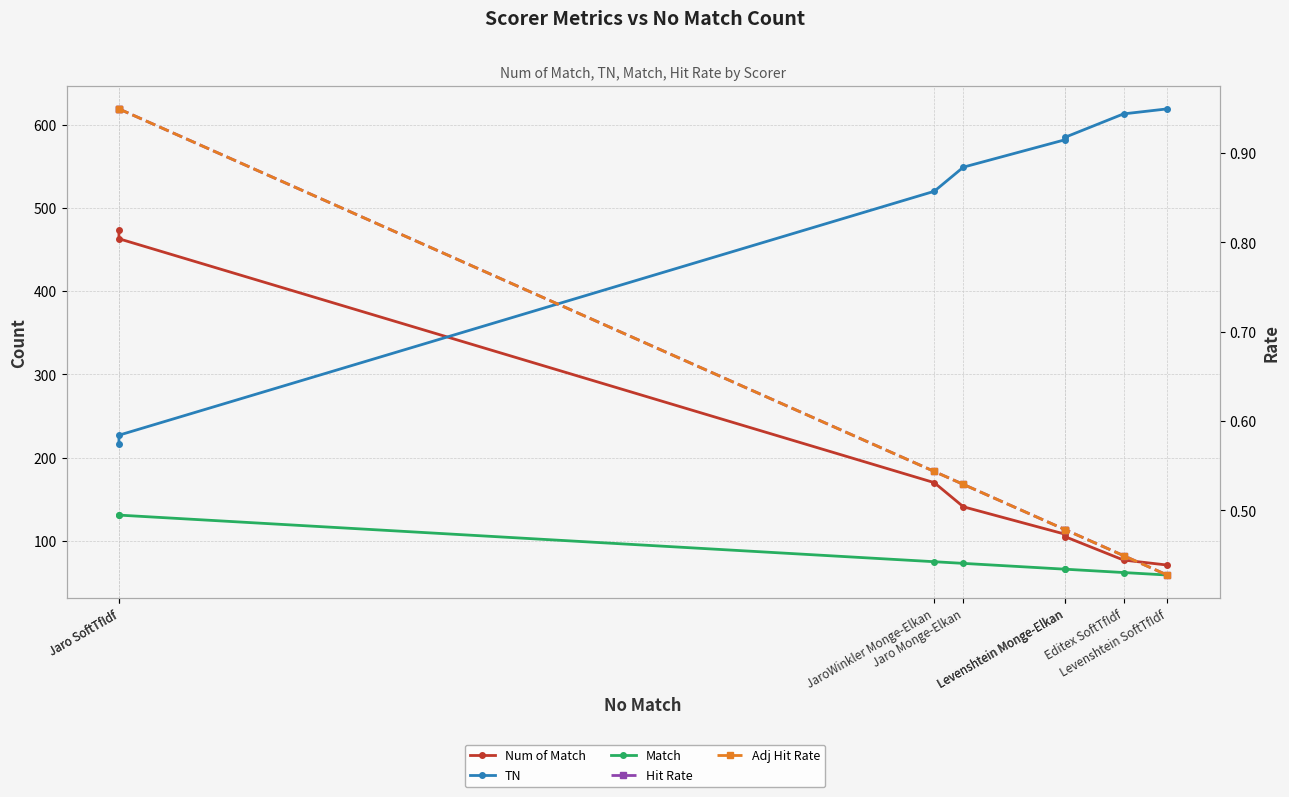

Does the chart display data point markers on the line(s)?

Yes